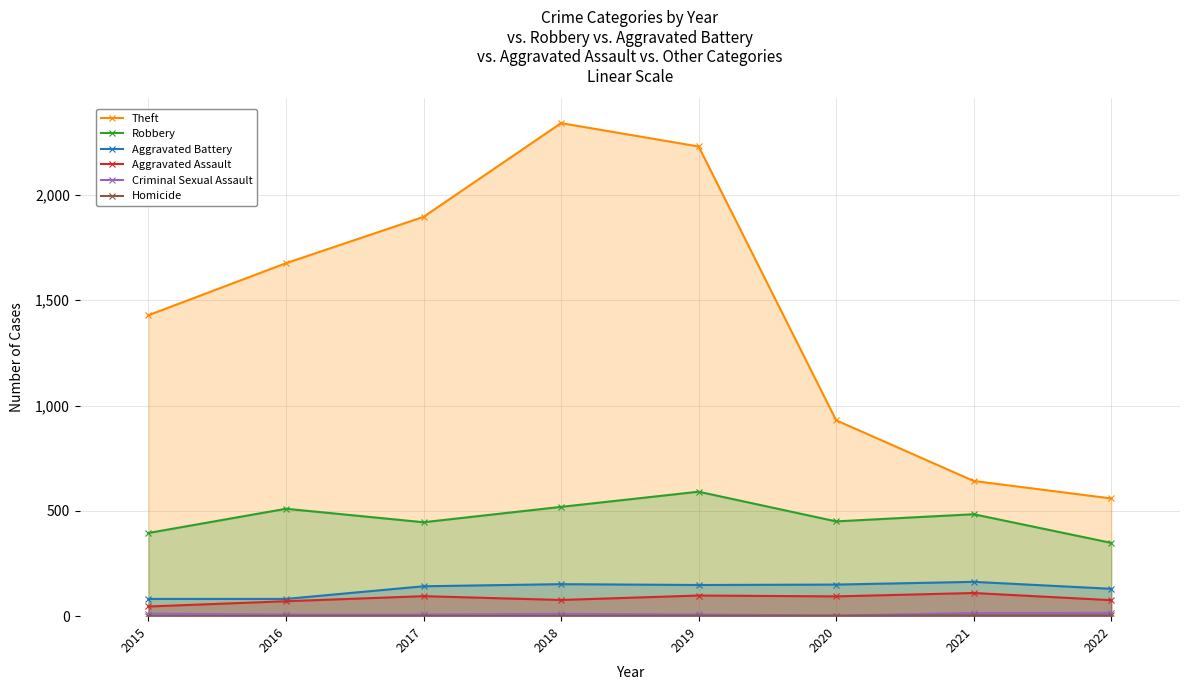

True or false: Theft and Criminal Sexual Assault cross at least once.

False